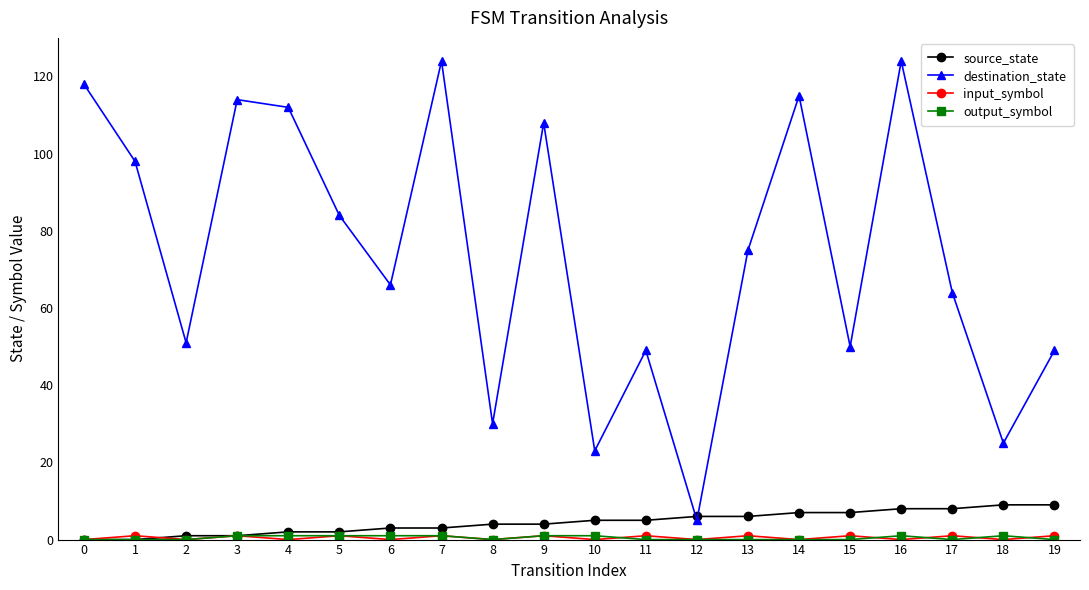

The source_state series shows 8 at 16. True or false?

True